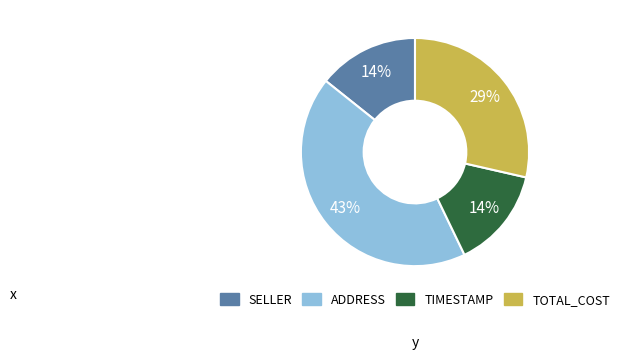

To the nearest percent, what is the average slice percentage?

25%